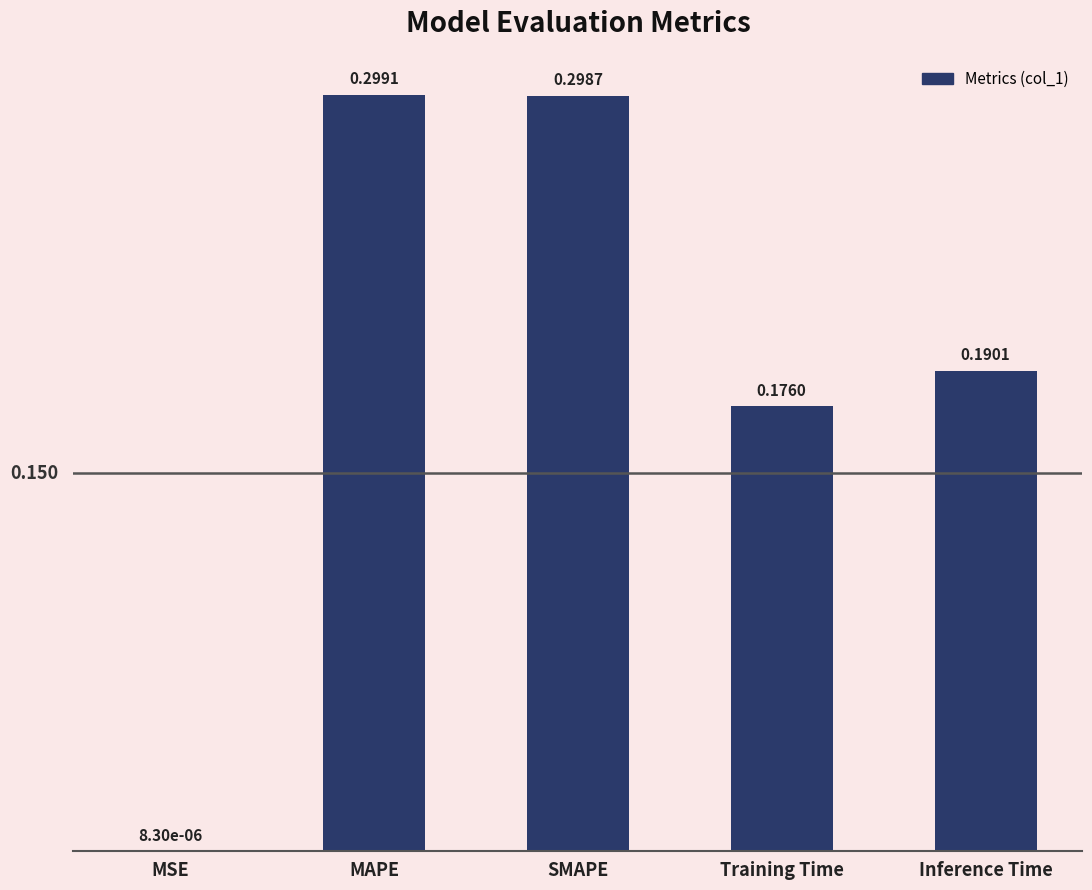

Between MSE and Inference Time, which is larger?

Inference Time